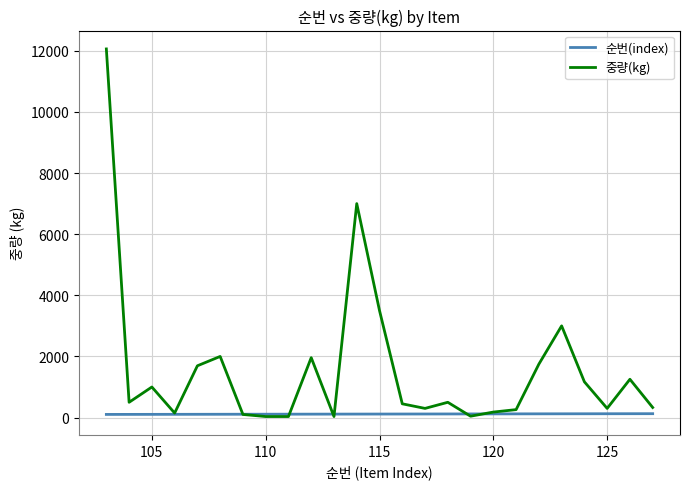

Rank the series by their average value, from highest to lowest.

중량(kg), 순번(index)